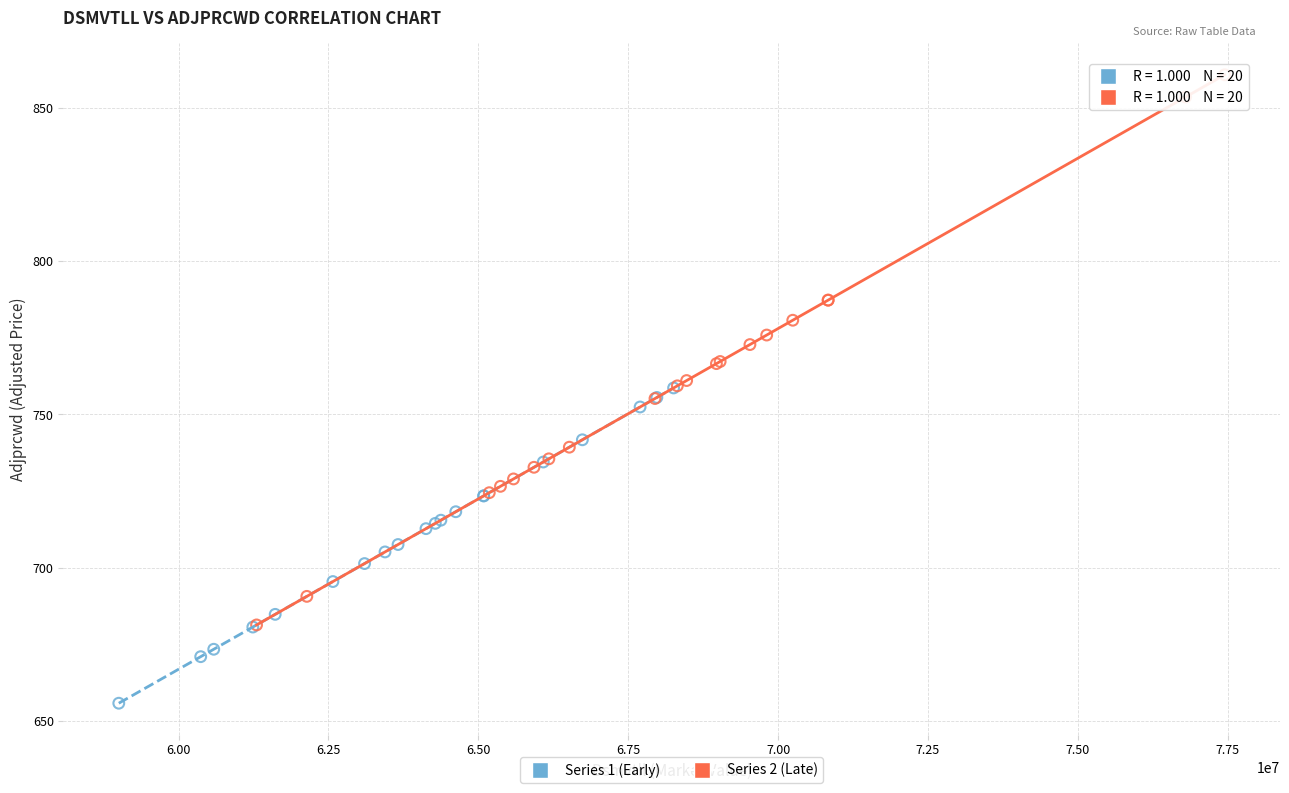

Which series has the widest spread of Y values?

Series 2 (Late)